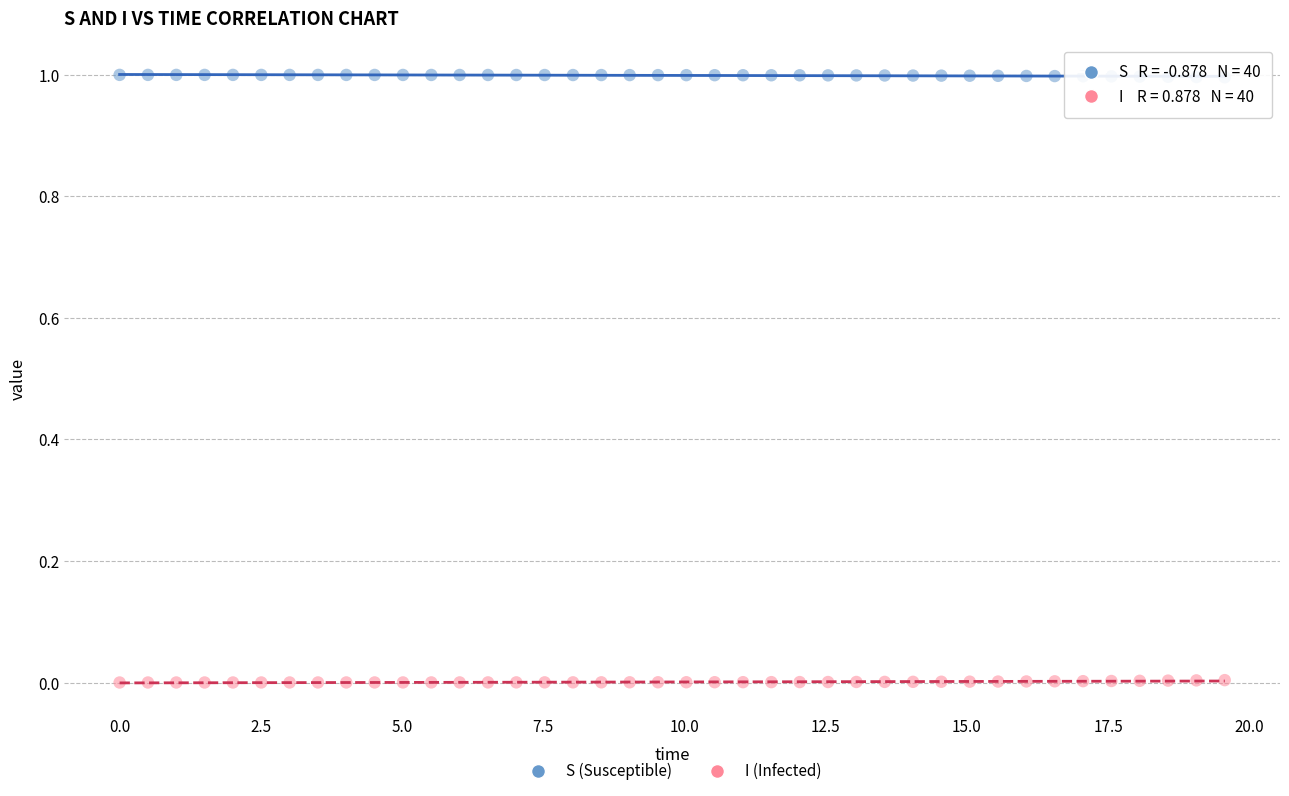

Across all data points, what is the range of Y values (max minus min)?

1.0